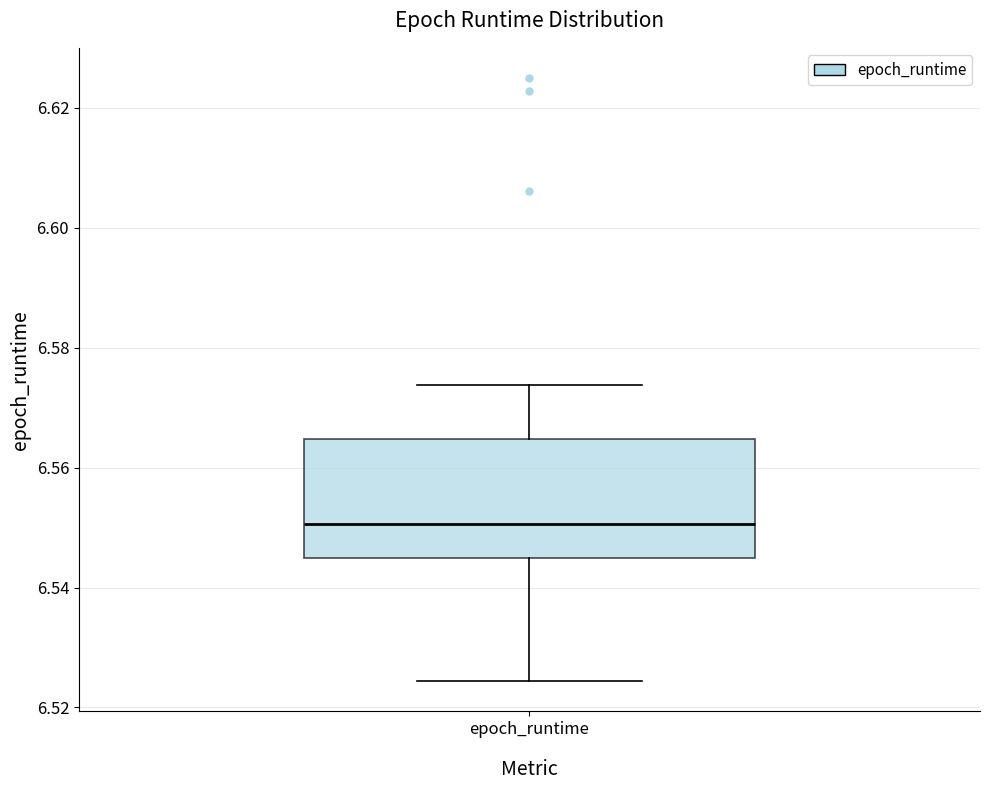

Read this box plot against the y-axis: the position of the median line, the range covered by the box, and the ends of both whiskers. The values are not printed on the chart, so give them approximately, as read against the axis.

median 6.550, box 6.544 to 6.564, whiskers 6.524 to 6.574